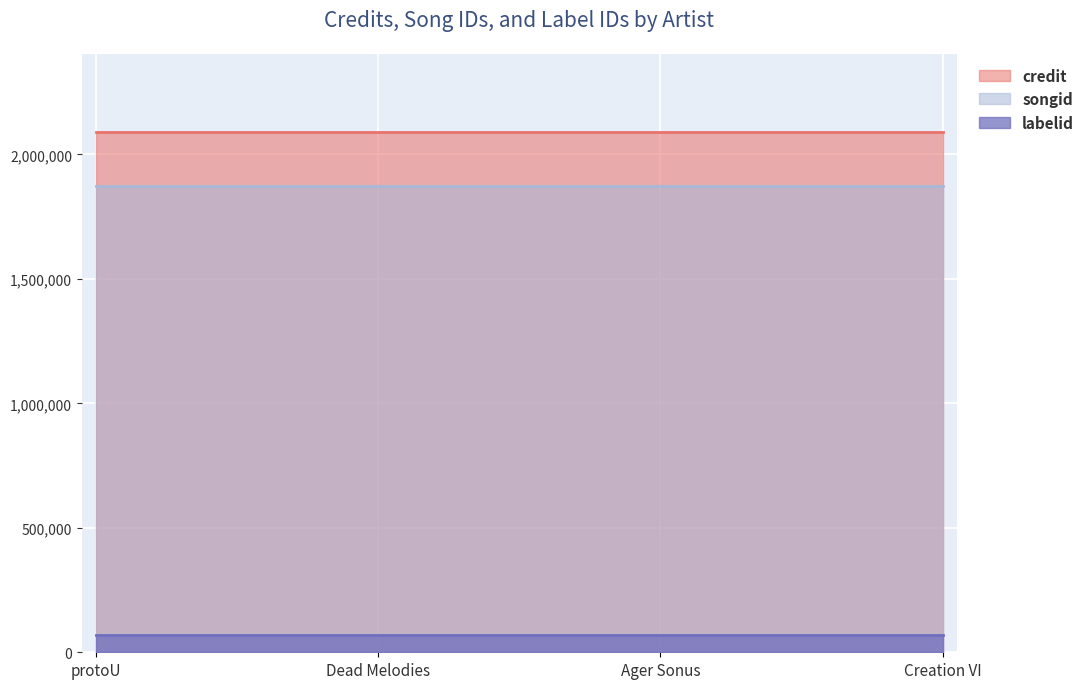

Which label corresponds to the largest value in the chart?

protoU